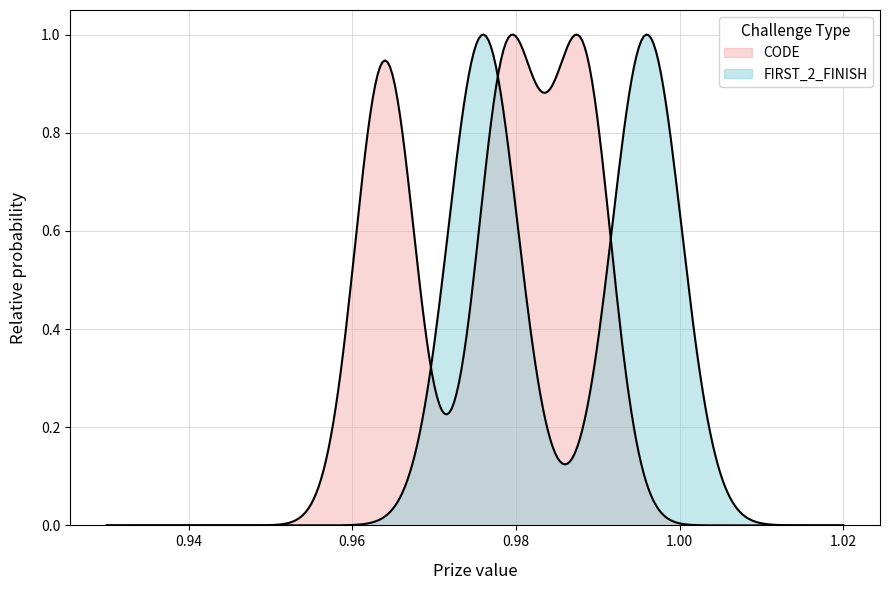

What is the greatest value displayed?

1